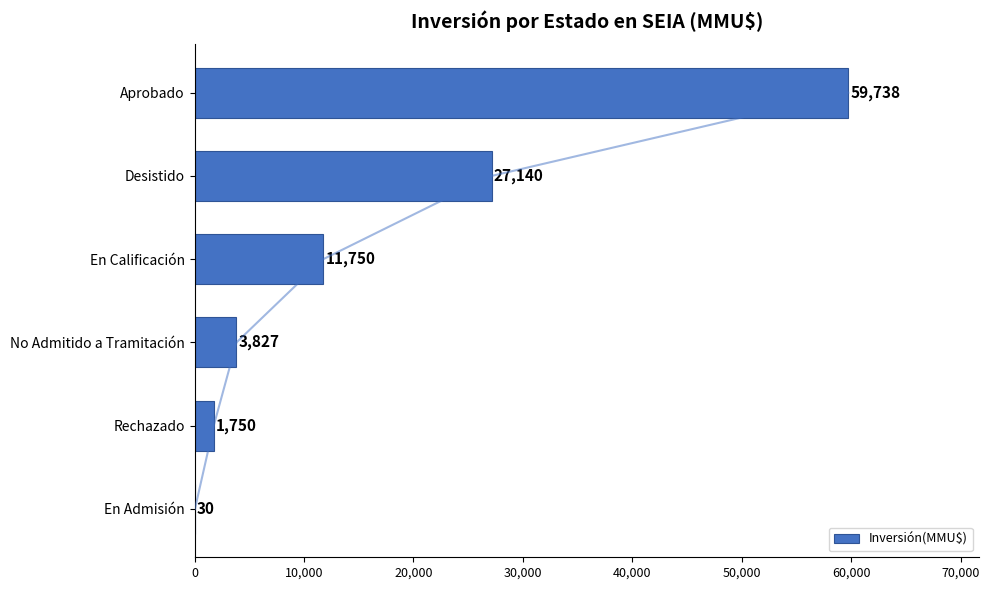

Where is Inversión(MMU$) nearest to the value 29884?

Desistido